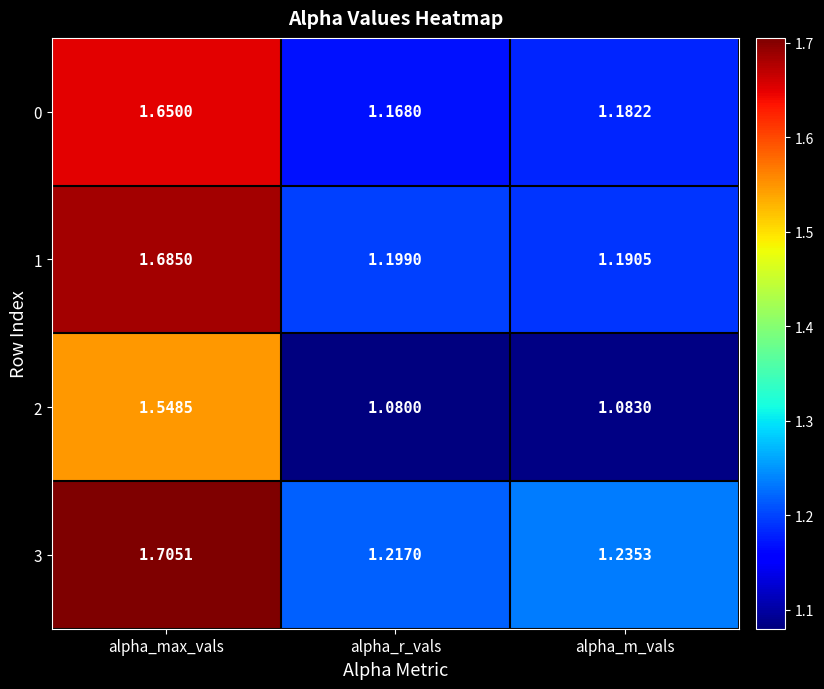

At which category is the sum across all series the highest?

alpha_max_vals